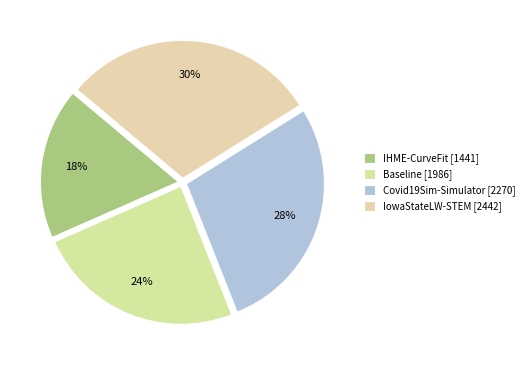

Which category has the smallest portion of the pie?

IHME-CurveFit